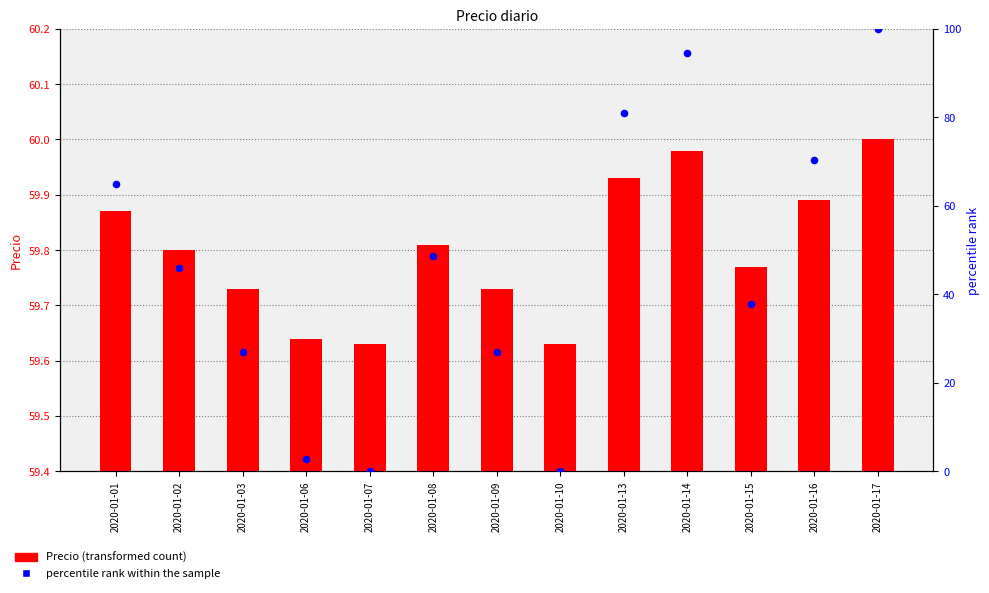

Which series contains the highest Y value?

percentile rank within the sample